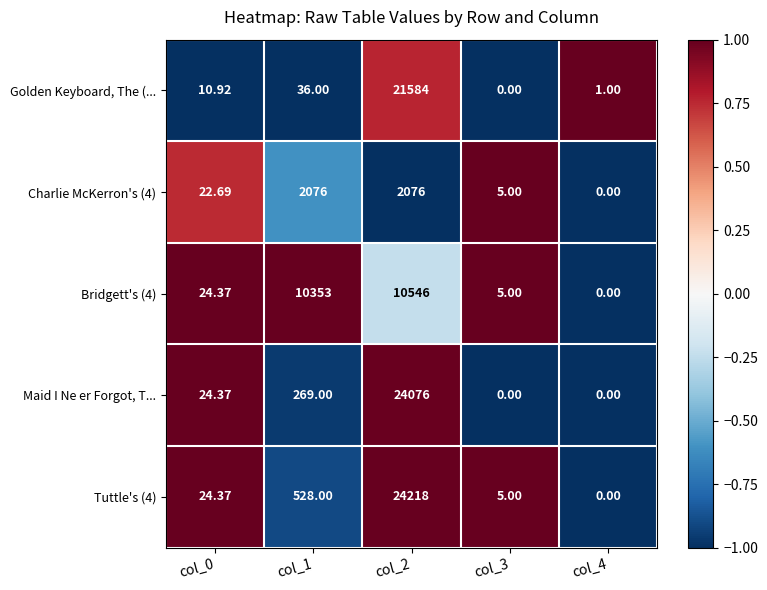

Between col_0 and col_1, which series saw the biggest shift?

Bridgett's (4)